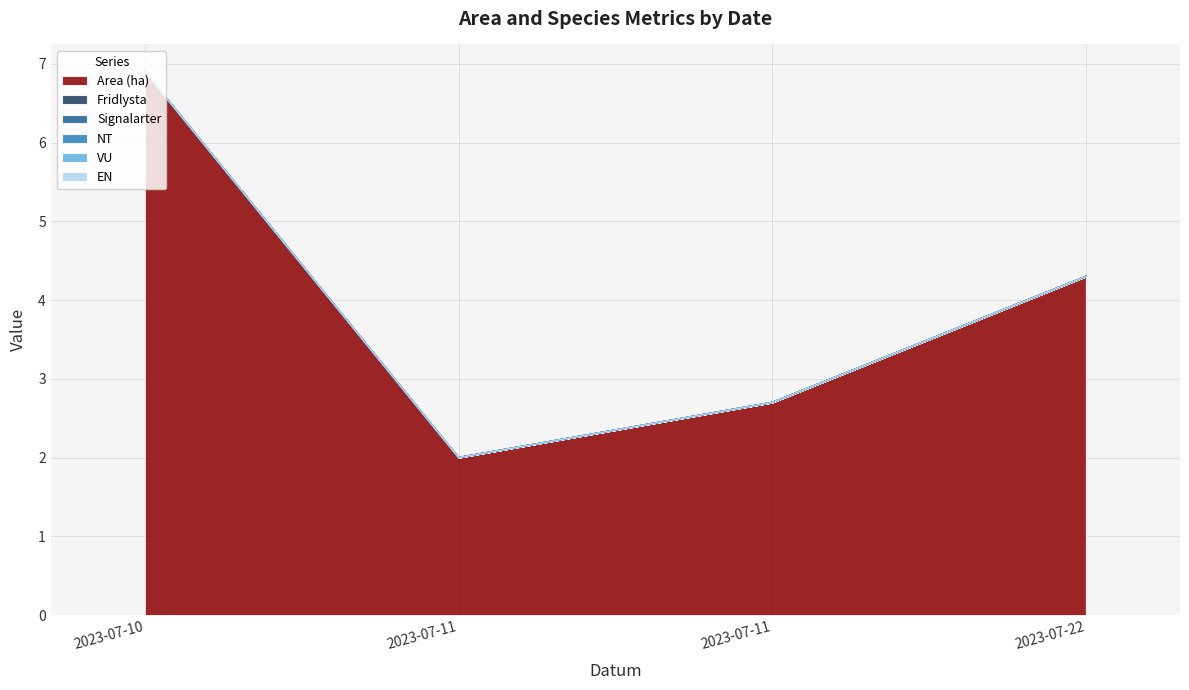

How many lines are shown in the chart?

6